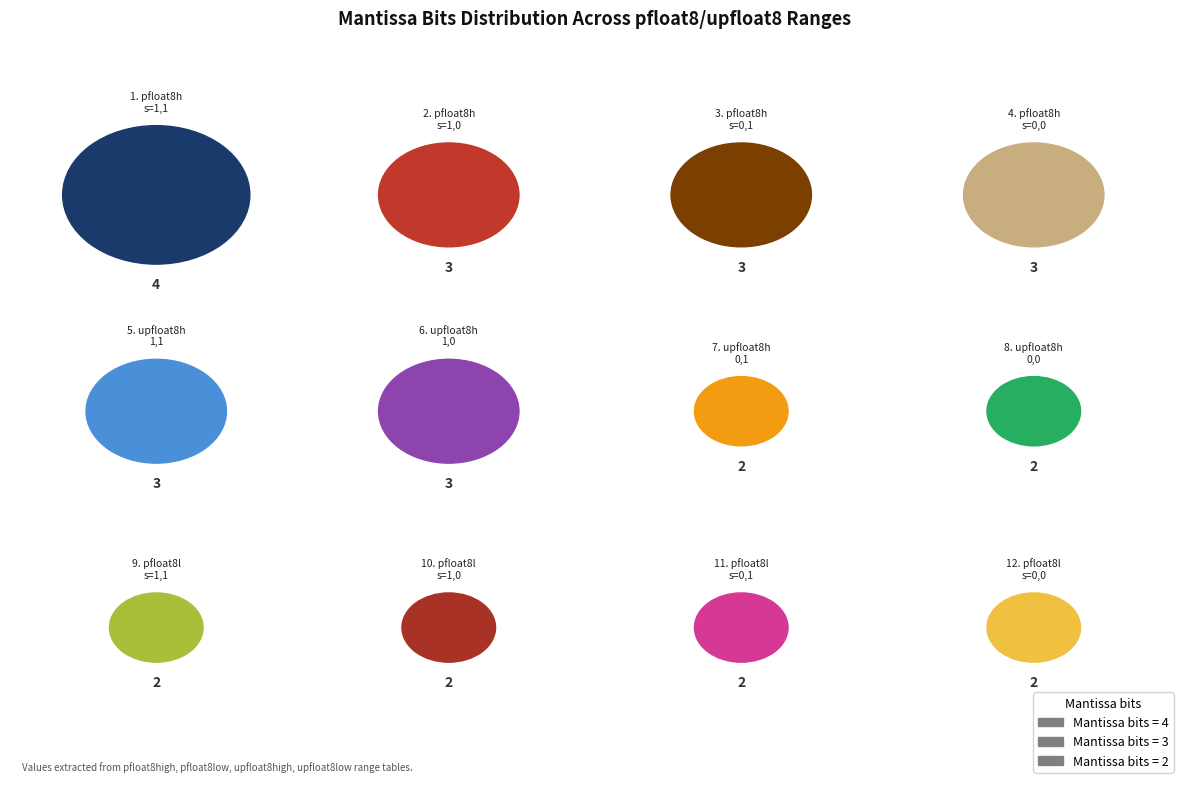

To the nearest percent, what portion does pfloat8high s=0,1 represent?

10%